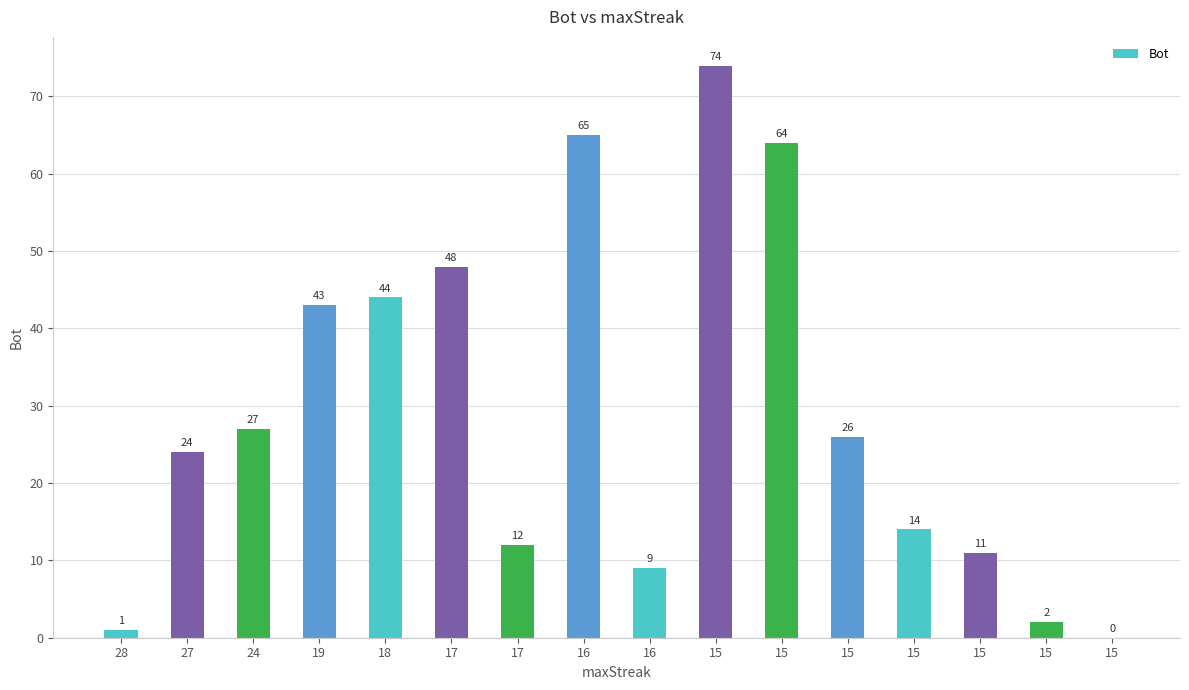

The chart shows a value of 0 at 15. True or false?

True